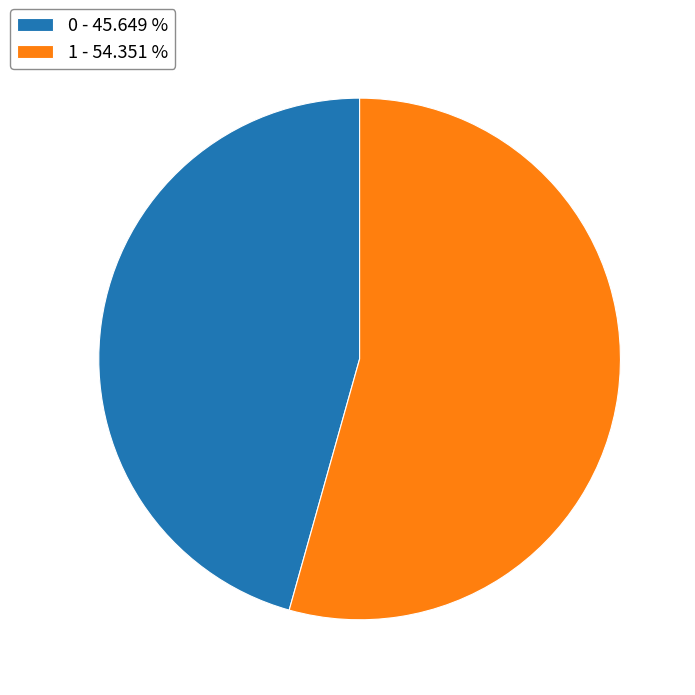

Combined, do 0 - 45.649 % and 1 - 54.351 % account for over 50%?

Yes